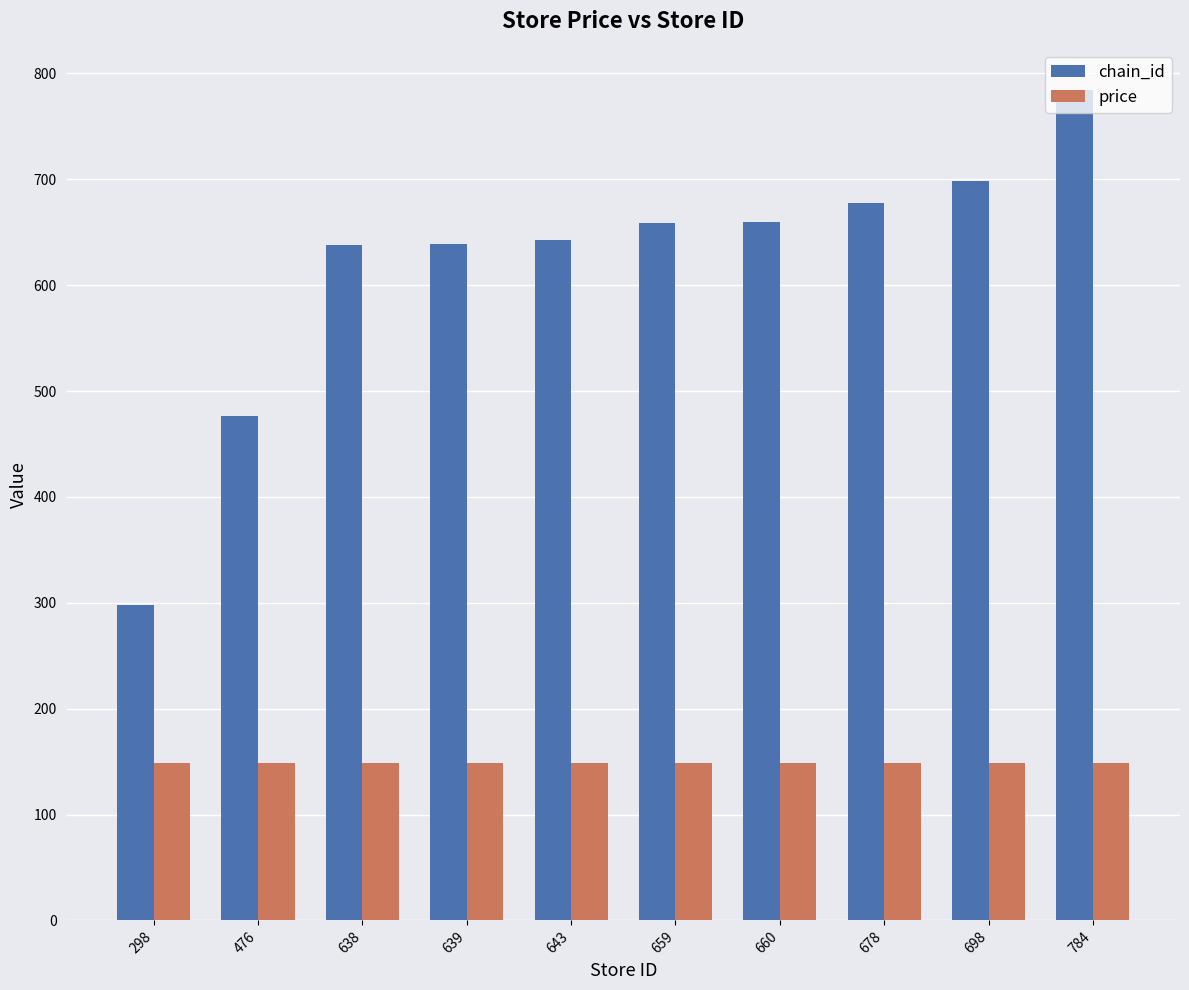

How many bars are there in total?

20